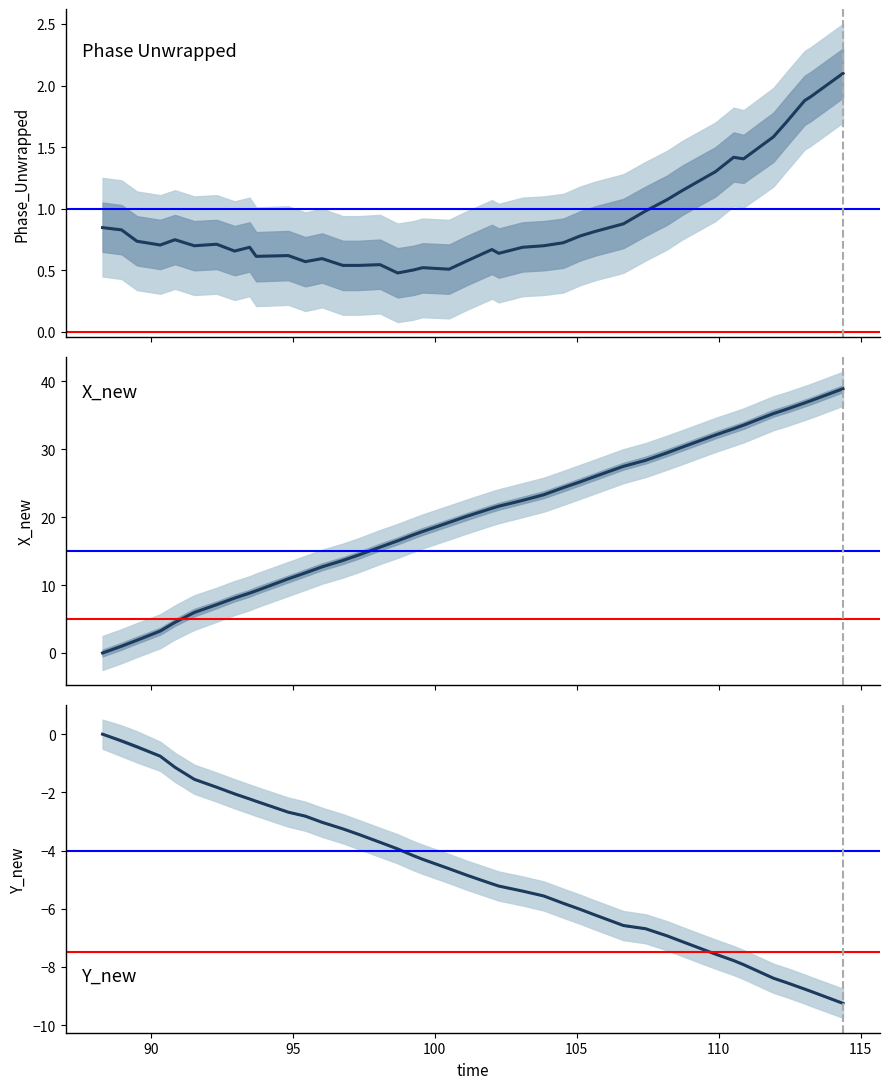

True or false: Phase_Unwrapped and Y_new intersect in this chart.

False